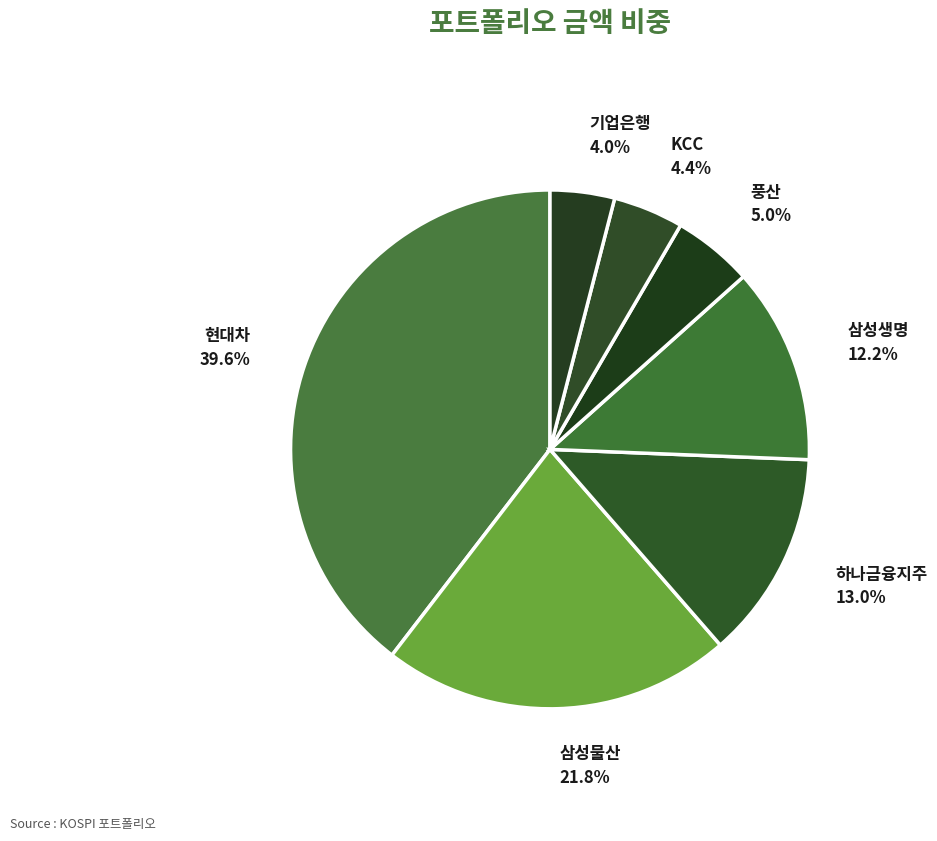

How many slices are in this pie chart?

7